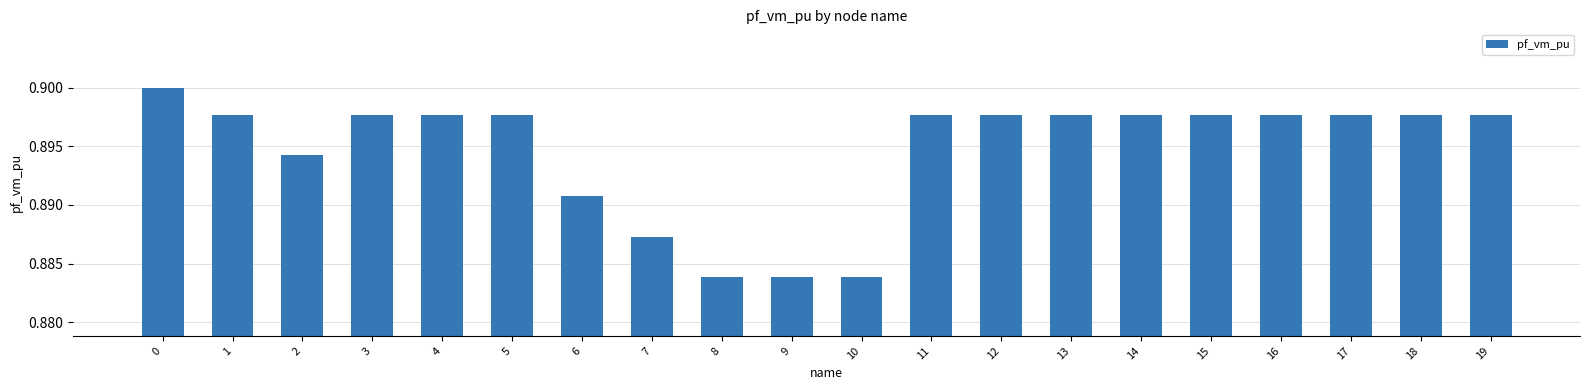

How many values are between 0 and 1?

20